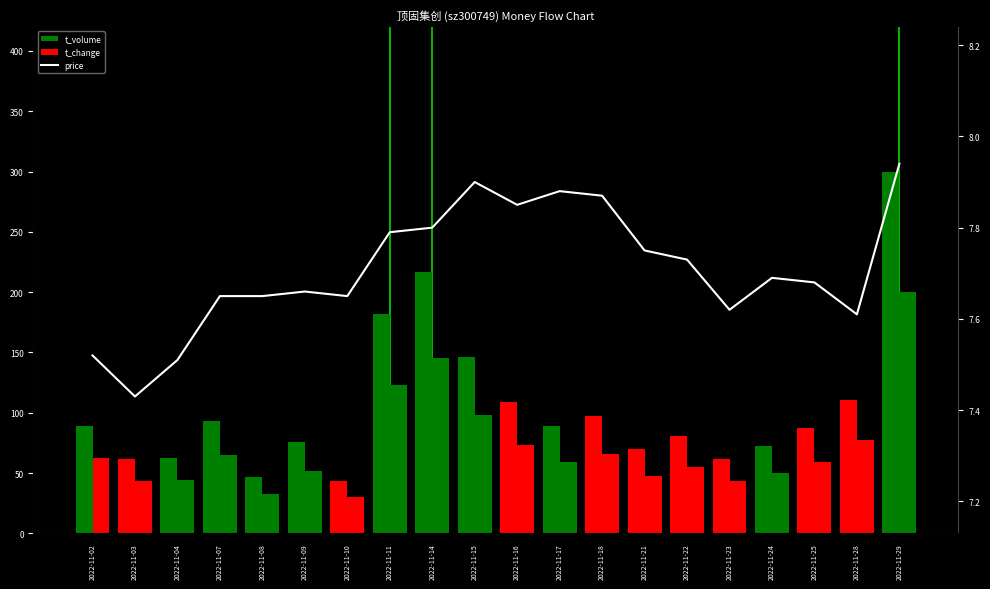

What is the difference between the second highest and minimum values in the t_change series?

115.4